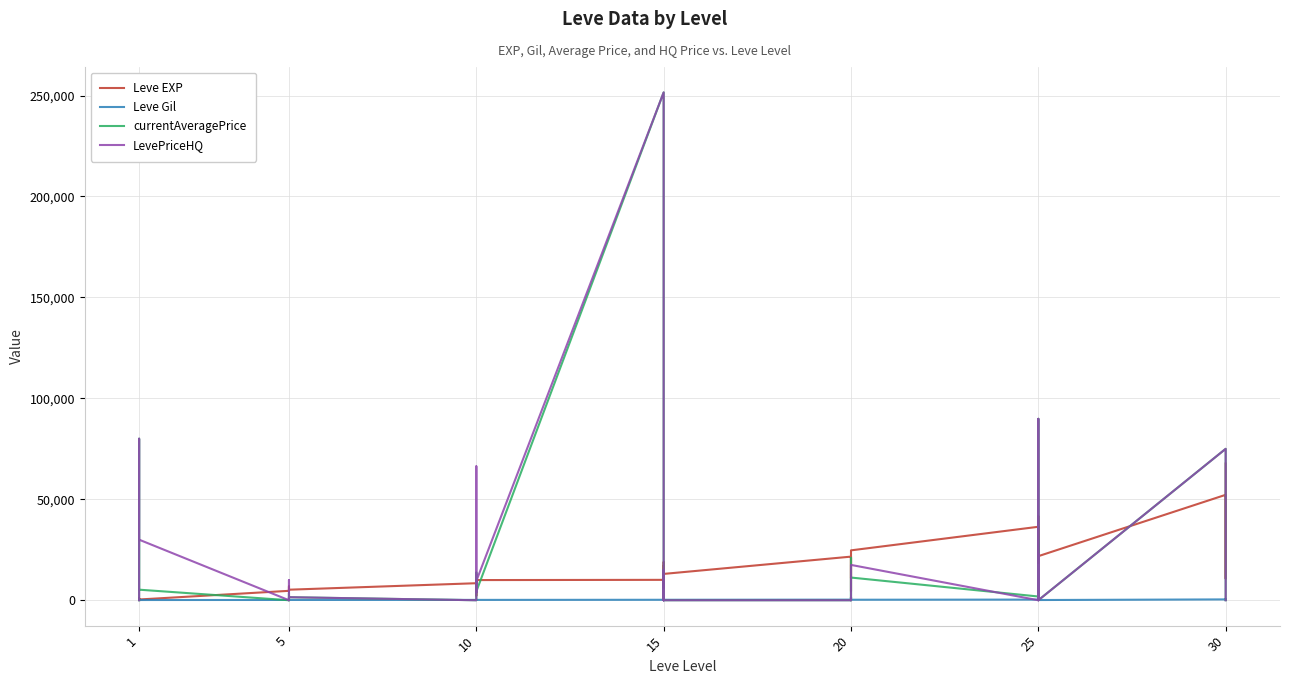

Which series ends up on top after the final intersection of Leve Gil and LevePriceHQ?

Leve Gil